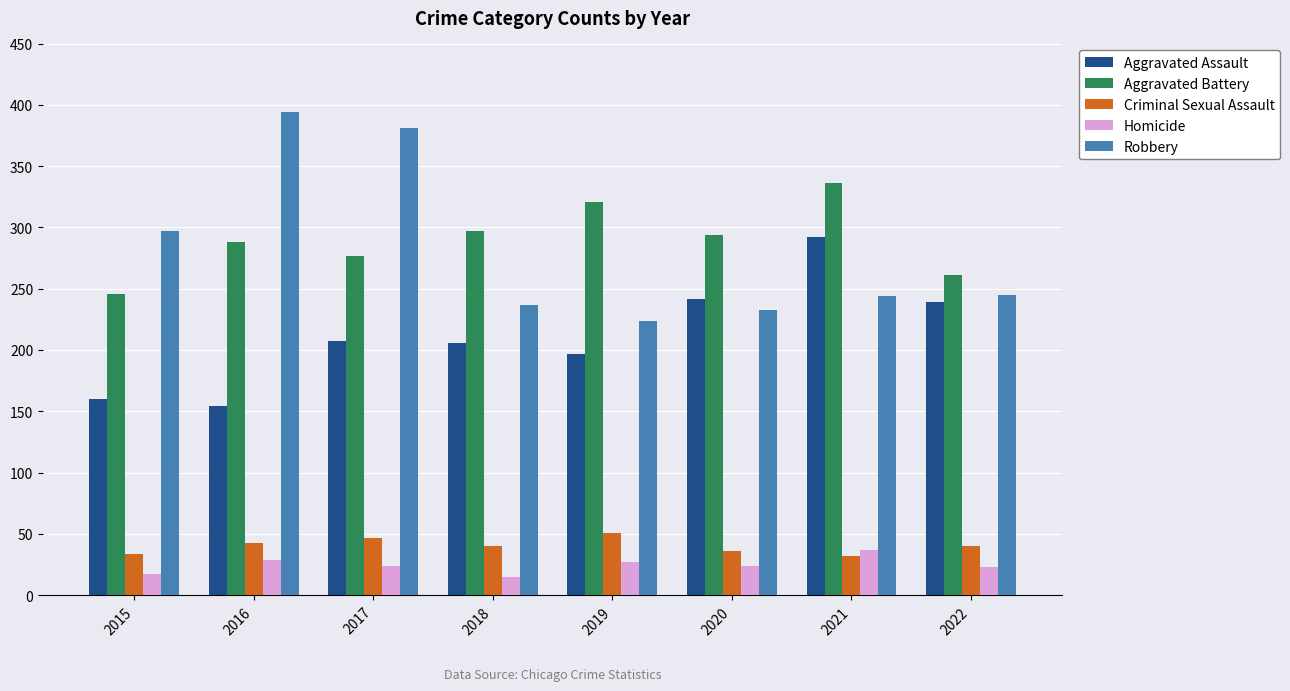

What is the greatest value displayed?

394